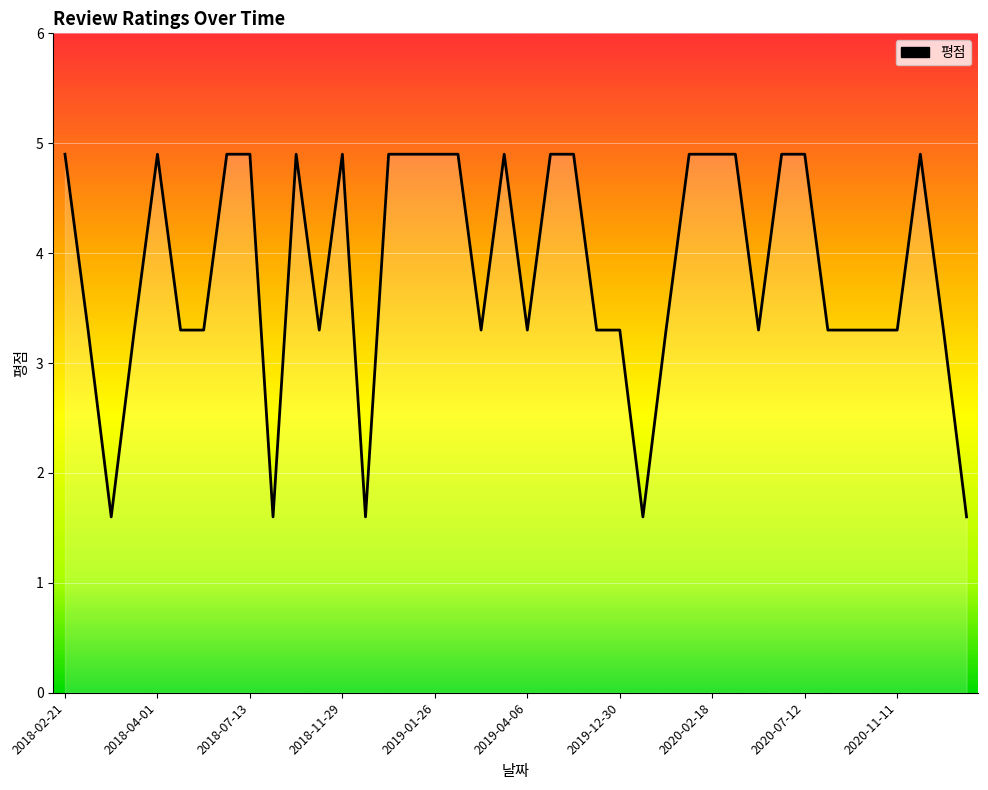

How many interior local valleys (lower than both neighbors) does the data have?

8